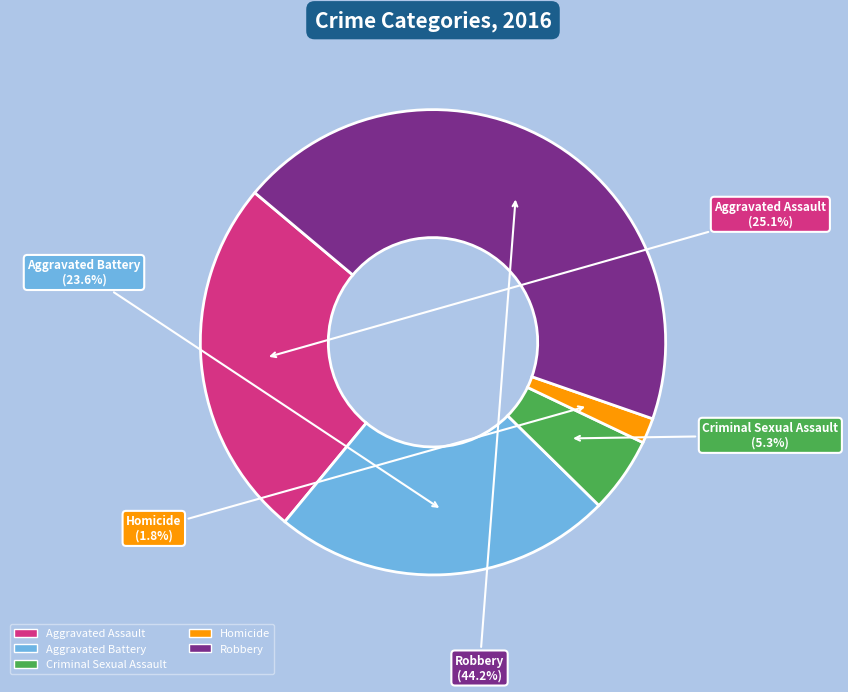

The Criminal Sexual Assault slice represents 5% of the pie. True or false?

True